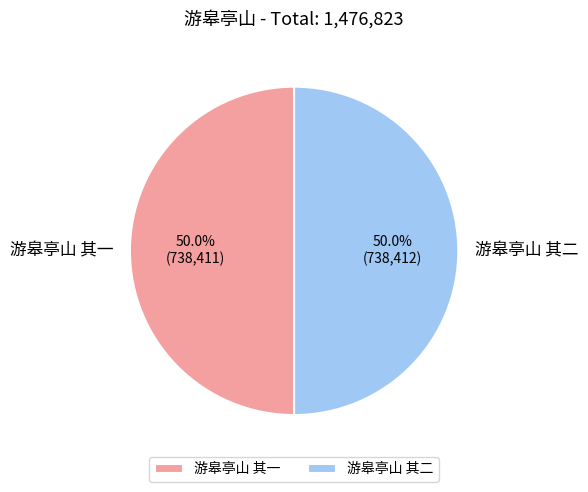

The 游皋亭山 其一 slice represents 36% of the pie. True or false?

False